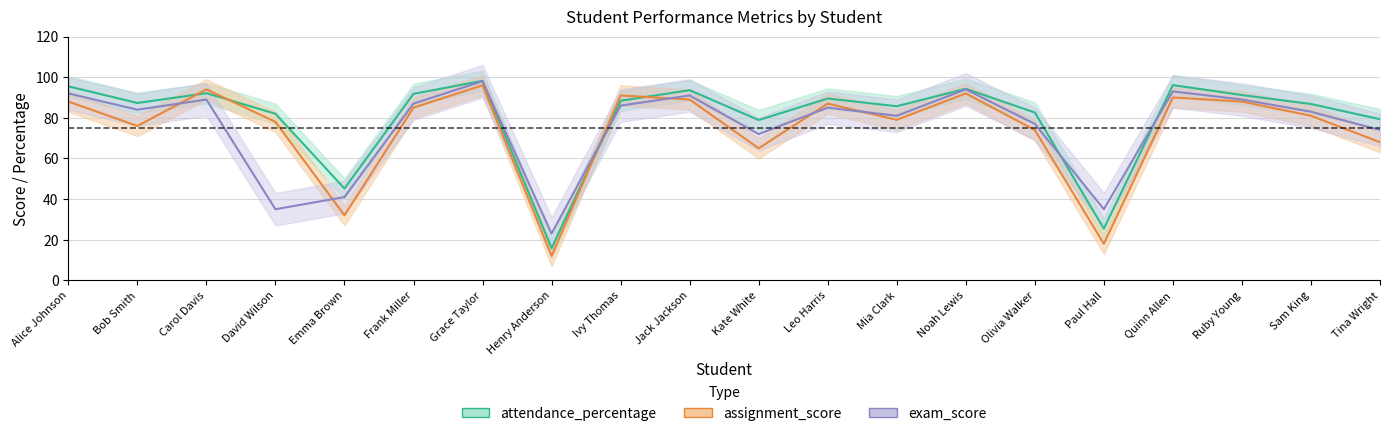

What are all the series names shown in the legend?

attendance_percentage, assignment_score, exam_score